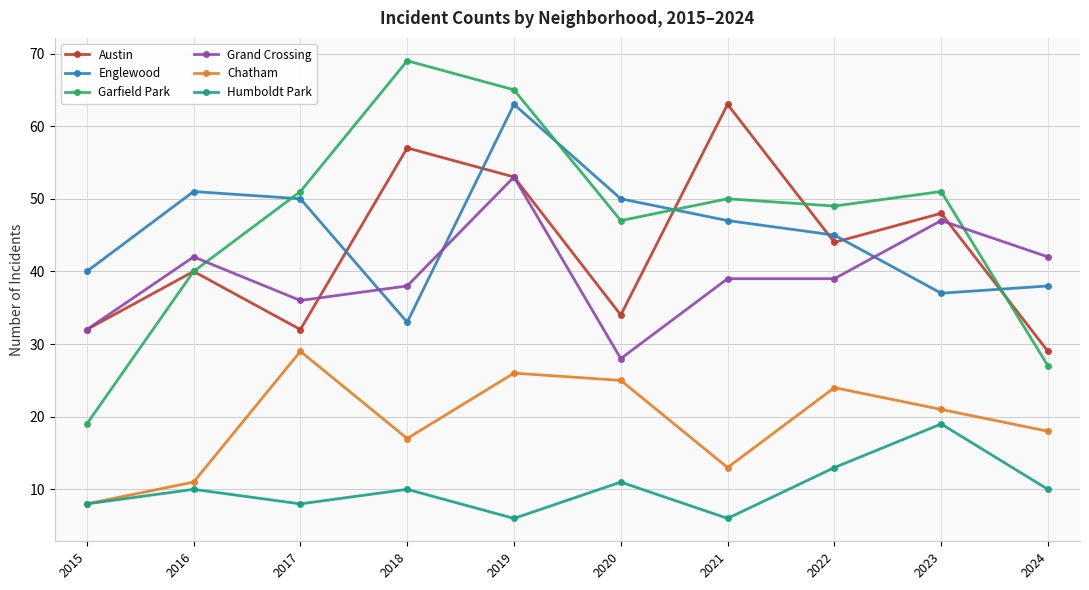

The Chatham series shows 18 at 2017. True or false?

False